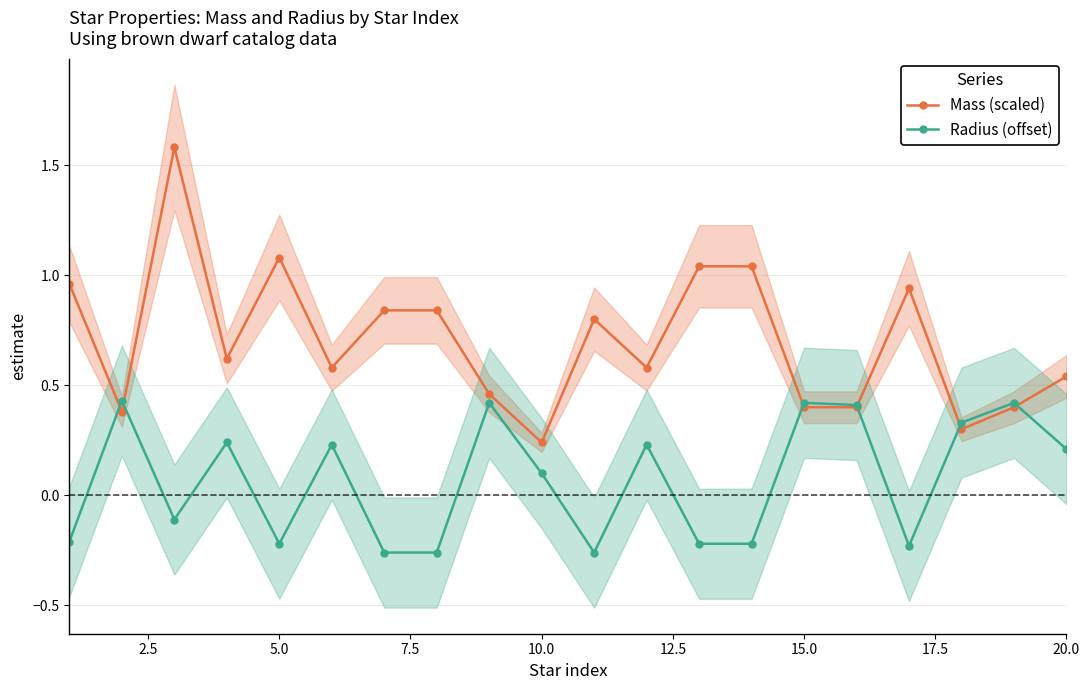

The Radius (offset) series shows 0.2 at 15.0. True or false?

False